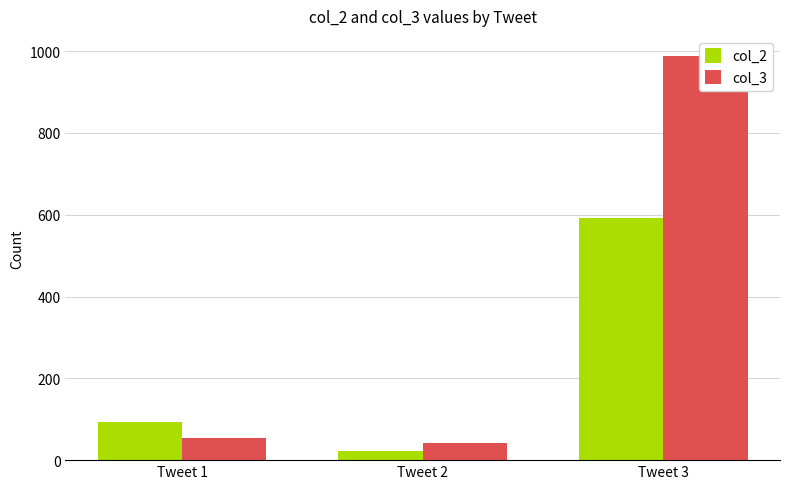

What is the sum of all col_3 values?

1085